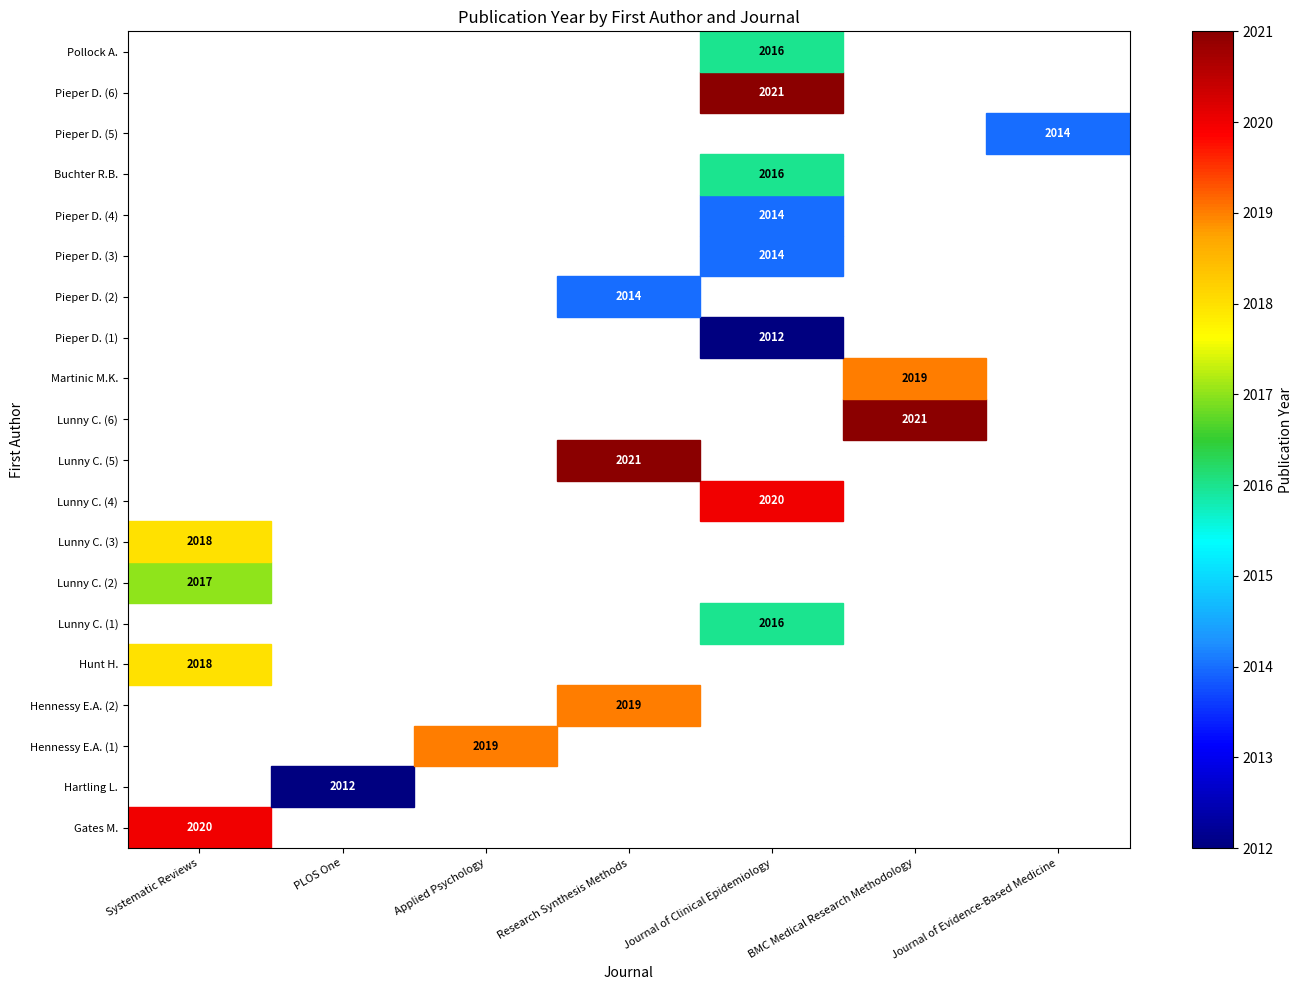

Is it true that Pieper D. (4) equals 830 at Journal of Clinical Epidemiology?

False